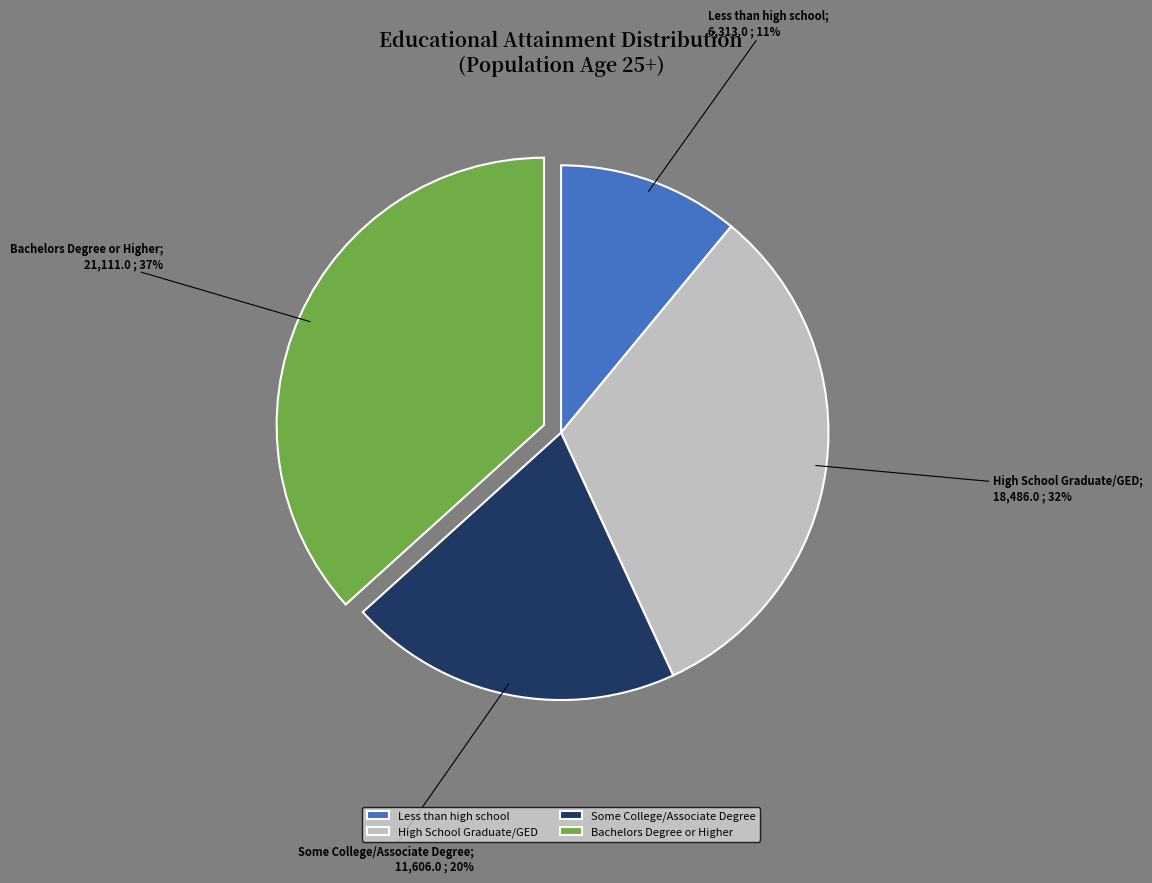

Is it true that Some College/Associate Degree is 20% of the pie?

True